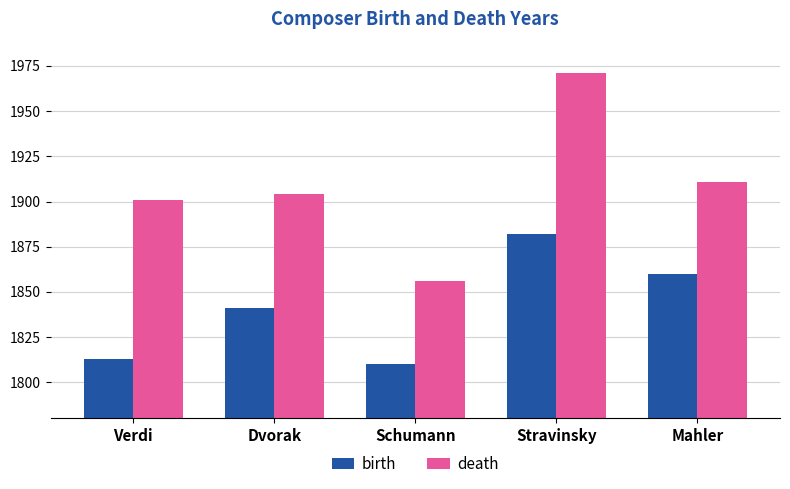

The value of death at Stravinsky is 3441. True or false?

False